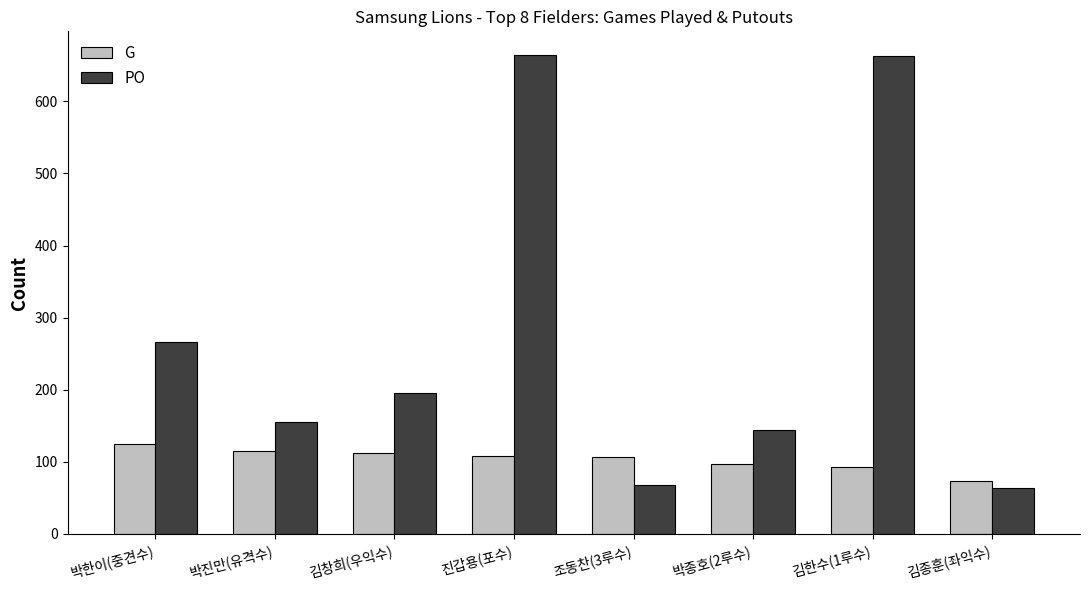

At which label is PO closest to 363?

박한이(중견수)